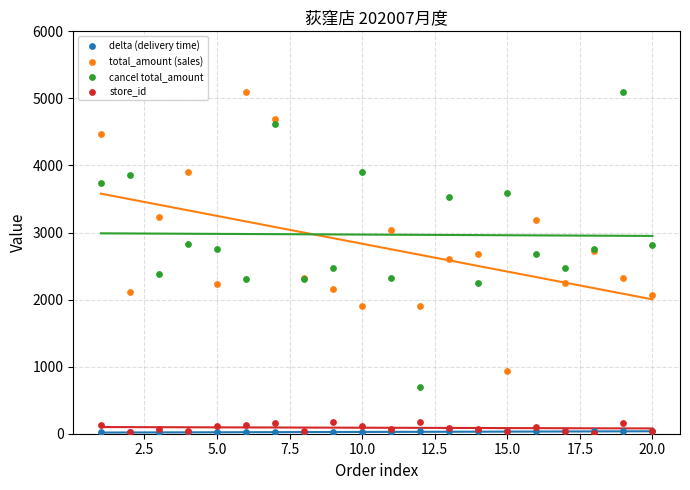

Which series reaches the maximum Y coordinate?

total_amount (sales)